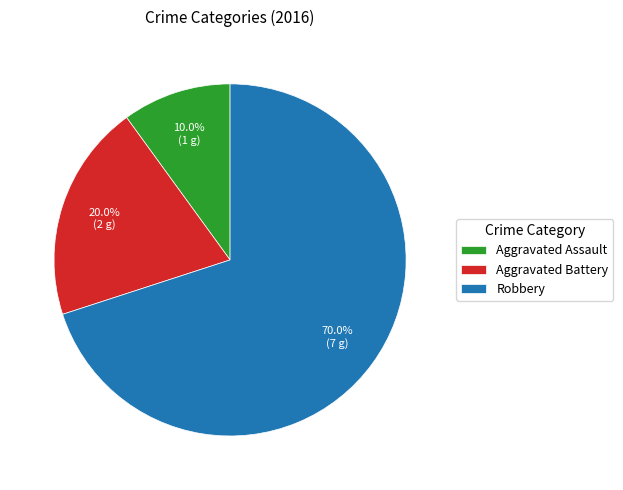

Rank the categories by value from highest to lowest.

Robbery, Aggravated Battery, Aggravated Assault